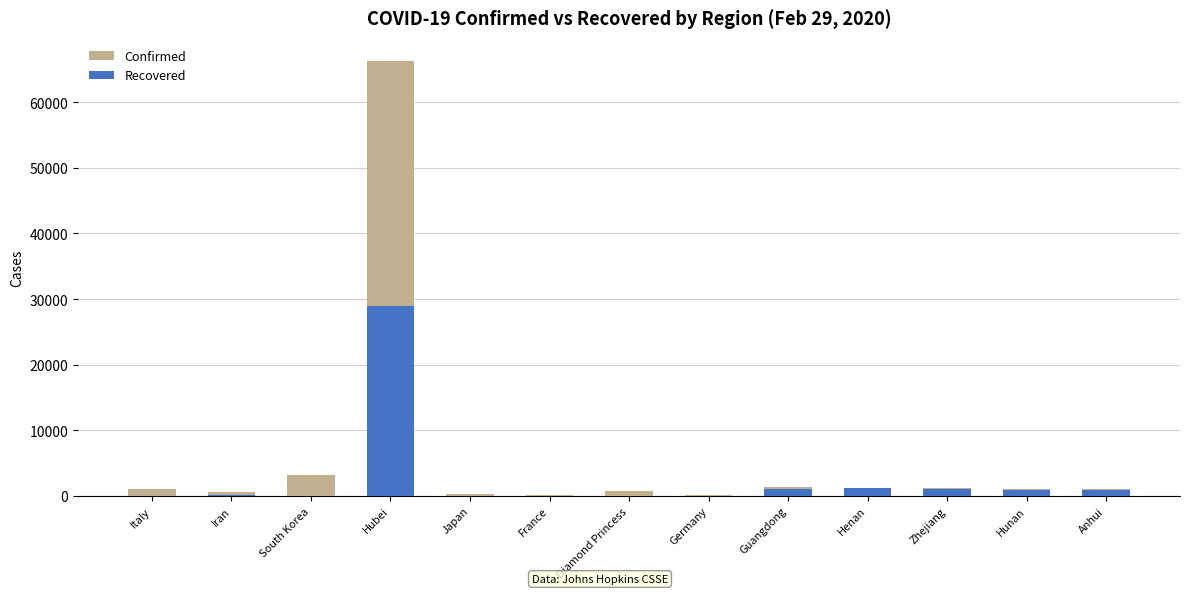

At how many categories does at least one series exceed 49609?

1